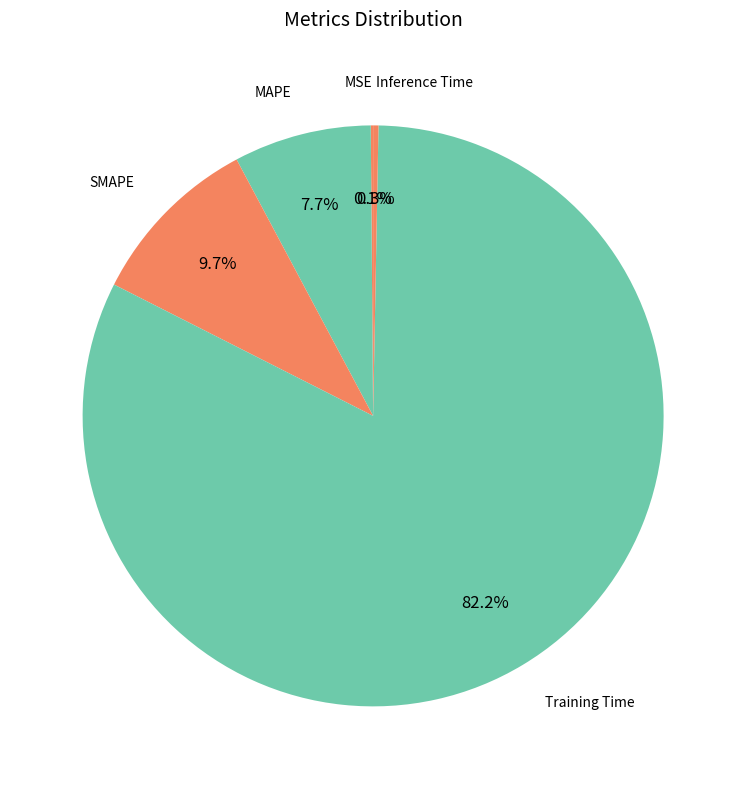

Does Training Time represent more than half of the total?

Yes